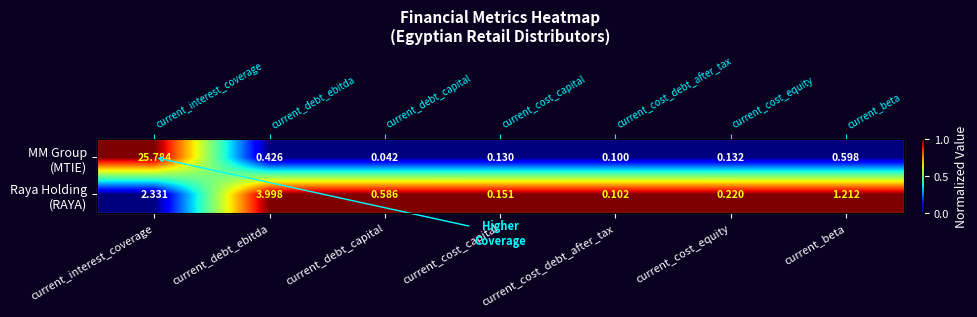

At how many categories does at least one series exceed 0?

7